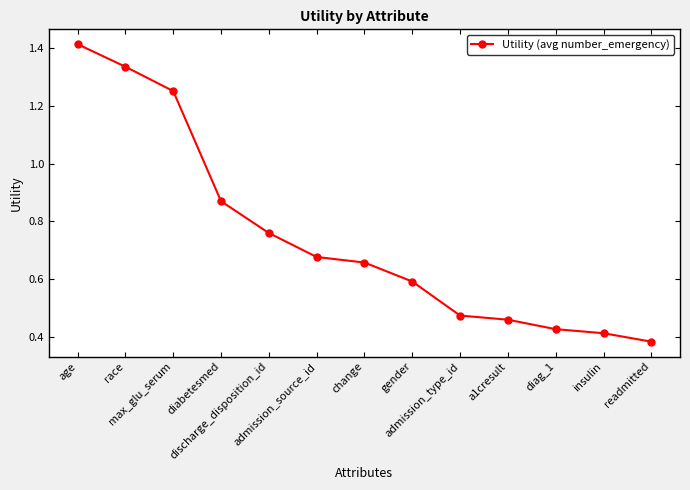

What is the sum of all values?

9.7